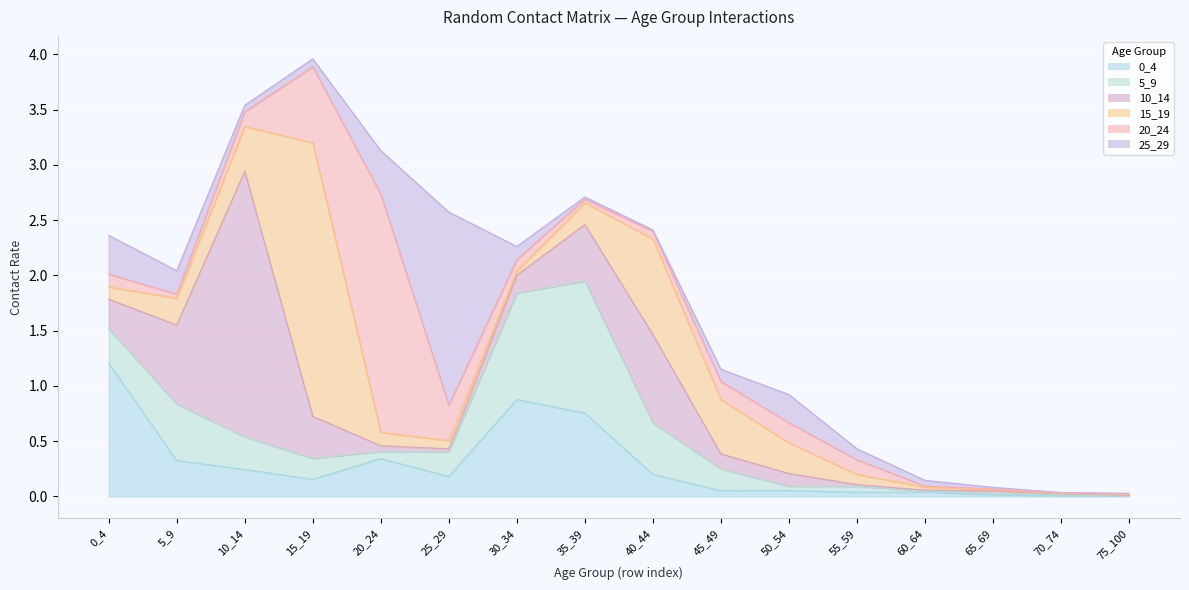

Which category has the lowest value in the 10_14 series?

75_100